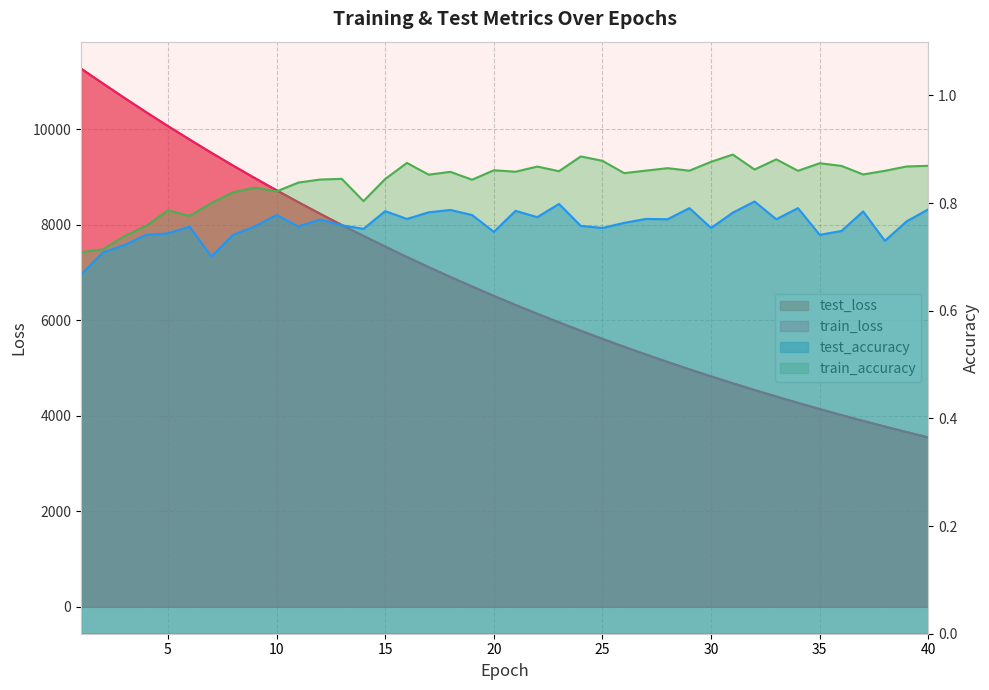

What is the sum of the test_accuracy values at 7 and 23?

1.5